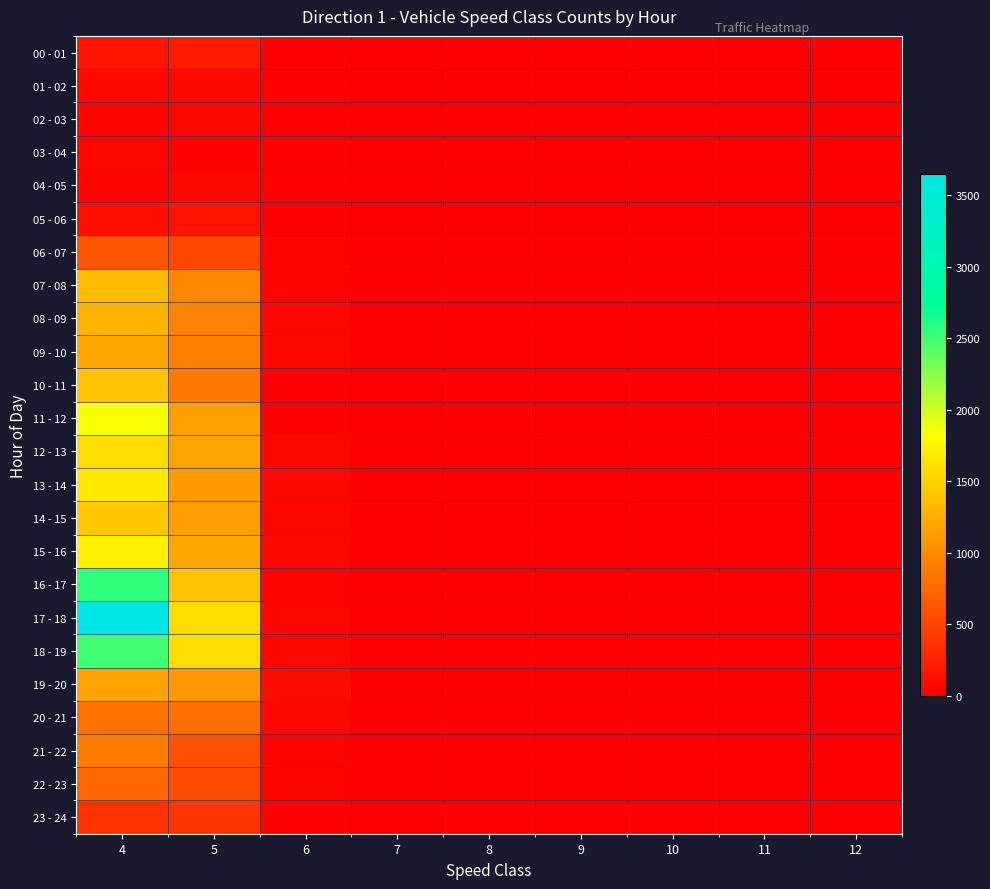

Which label corresponds to the smallest value in the chart?

9